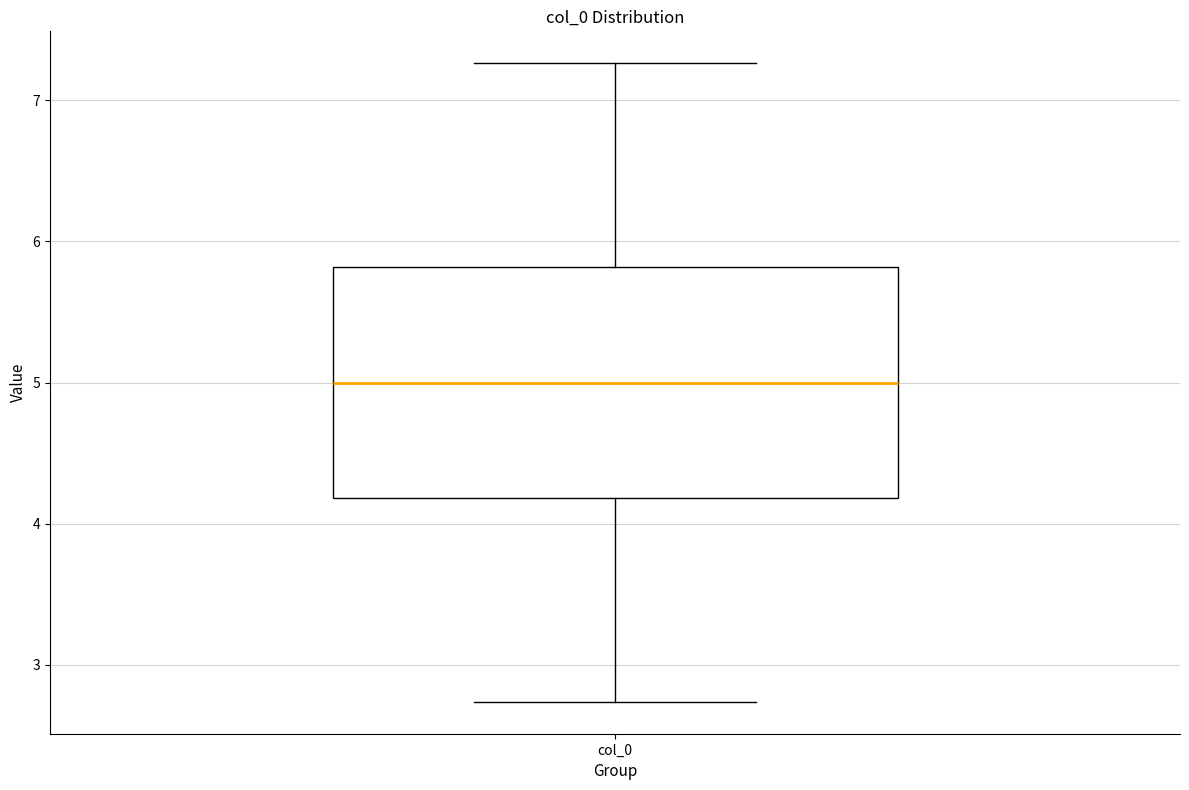

Transcribe this box plot: give where the median line is, the range the box spans, and where the two whiskers end, as read against the y-axis. The values are not printed on the chart, so give them approximately, as read against the axis.

median 5.0, box 4.2 to 5.8, whiskers 2.7 to 7.3